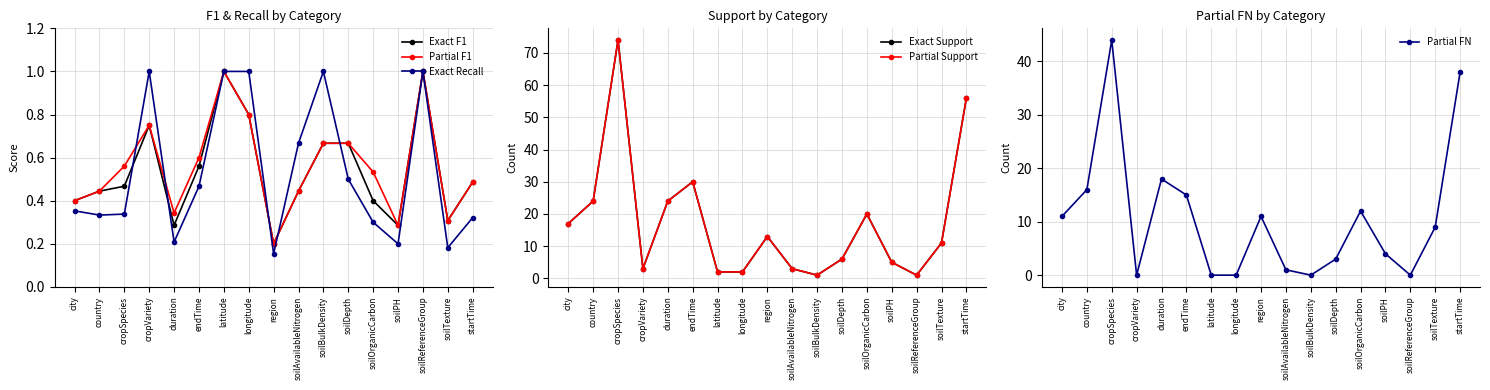

Reading left to right, extract all data points from this chart.

Exact F1: city=0.4	country=0.4	cropSpecies=0.5	cropVariety=0.7	duration=0.3	endTime=0.6	latitude=1.0	longitude=0.8	region=0.2	soilAvailableNitrogen=0.4	soilBulkDensity=0.7	soilDepth=0.7	soilOrganicCarbon=0.4	soilPH=0.3	soilReferenceGroup=1.0	soilTexture=0.3	startTime=0.5
Partial F1: city=0.4	country=0.4	cropSpecies=0.6	cropVariety=0.7	duration=0.3	endTime=0.6	latitude=1.0	longitude=0.8	region=0.2	soilAvailableNitrogen=0.4	soilBulkDensity=0.7	soilDepth=0.7	soilOrganicCarbon=0.5	soilPH=0.3	soilReferenceGroup=1.0	soilTexture=0.3	startTime=0.5
Exact Recall: city=0.4	country=0.3	cropSpecies=0.3	cropVariety=1.0	duration=0.2	endTime=0.5	latitude=1.0	longitude=1.0	region=0.2	soilAvailableNitrogen=0.7	soilBulkDensity=1.0	soilDepth=0.5	soilOrganicCarbon=0.3	soilPH=0.2	soilReferenceGroup=1.0	soilTexture=0.2	startTime=0.3
Exact Support: city=17.0	country=24.0	cropSpecies=74.0	cropVariety=3.0	duration=24.0	endTime=30.0	latitude=2.0	longitude=2.0	region=13.0	soilAvailableNitrogen=3.0	soilBulkDensity=1.0	soilDepth=6.0	soilOrganicCarbon=20.0	soilPH=5.0	soilReferenceGroup=1.0	soilTexture=11.0	startTime=56.0
Partial Support: city=17.0	country=24.0	cropSpecies=74.0	cropVariety=3.0	duration=24.0	endTime=30.0	latitude=2.0	longitude=2.0	region=13.0	soilAvailableNitrogen=3.0	soilBulkDensity=1.0	soilDepth=6.0	soilOrganicCarbon=20.0	soilPH=5.0	soilReferenceGroup=1.0	soilTexture=11.0	startTime=56.0
Partial FN: city=11.0	country=16.0	cropSpecies=44.0	cropVariety=0.0	duration=18.0	endTime=15.0	latitude=0.0	longitude=0.0	region=11.0	soilAvailableNitrogen=1.0	soilBulkDensity=0.0	soilDepth=3.0	soilOrganicCarbon=12.0	soilPH=4.0	soilReferenceGroup=0.0	soilTexture=9.0	startTime=38.0